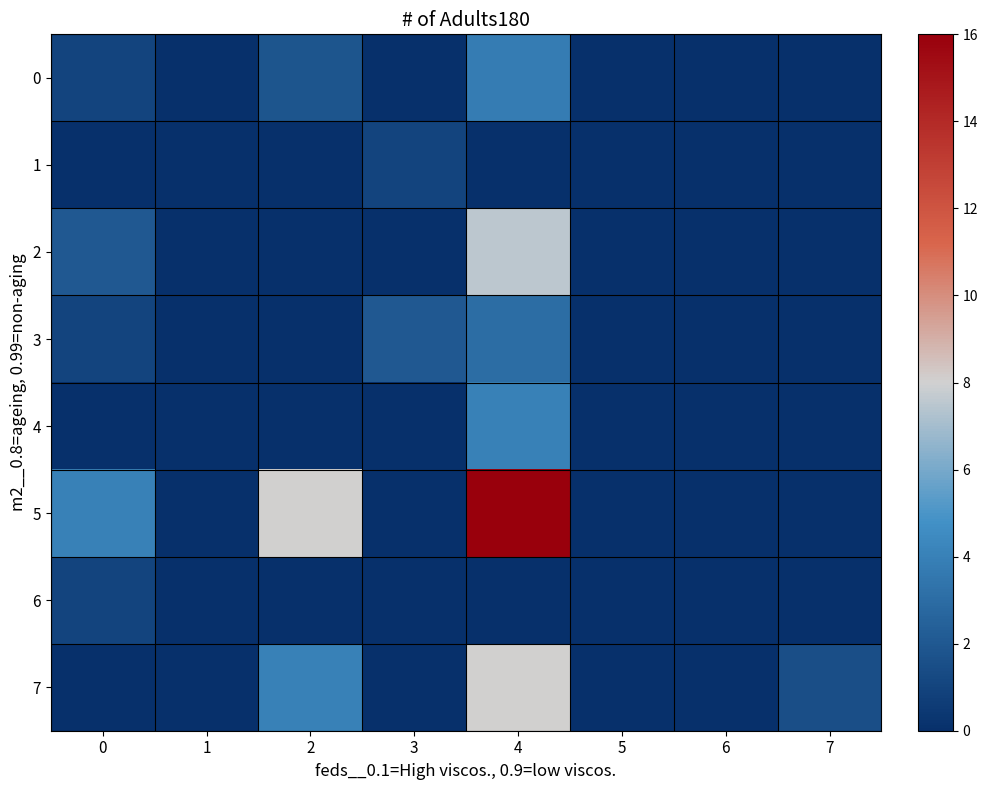

Which series has the widest spread of values?

5